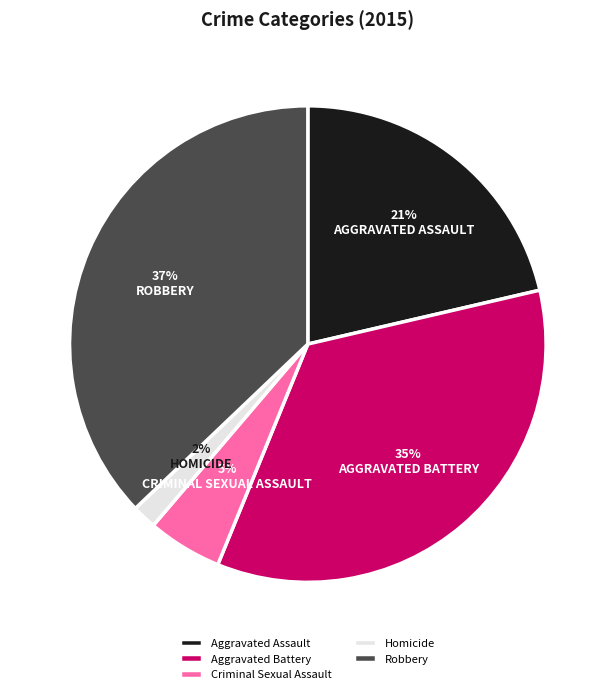

Is it true that Criminal Sexual Assault is 1% of the pie?

False